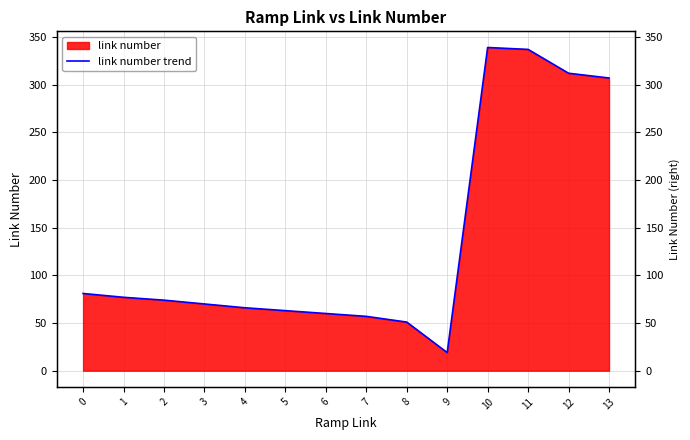

Reading left to right, list all the values displayed in this chart.

0=81	1=77	2=74	3=70	4=66	5=63	6=60	7=57	8=51	9=19	10=339	11=337	12=312	13=307